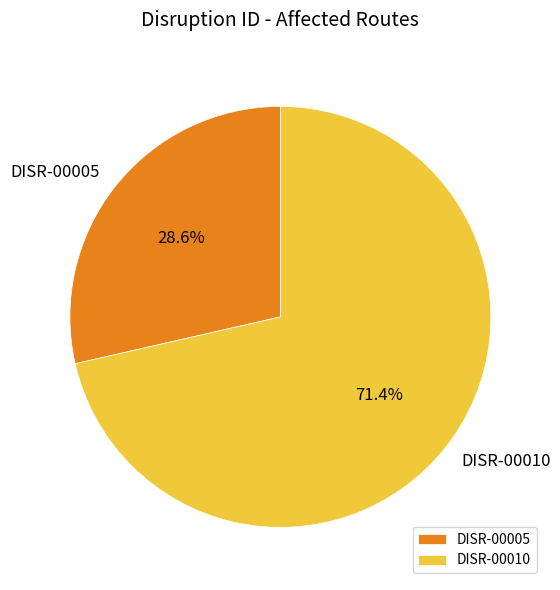

How much of the chart is everything except DISR-00005?

71.4%